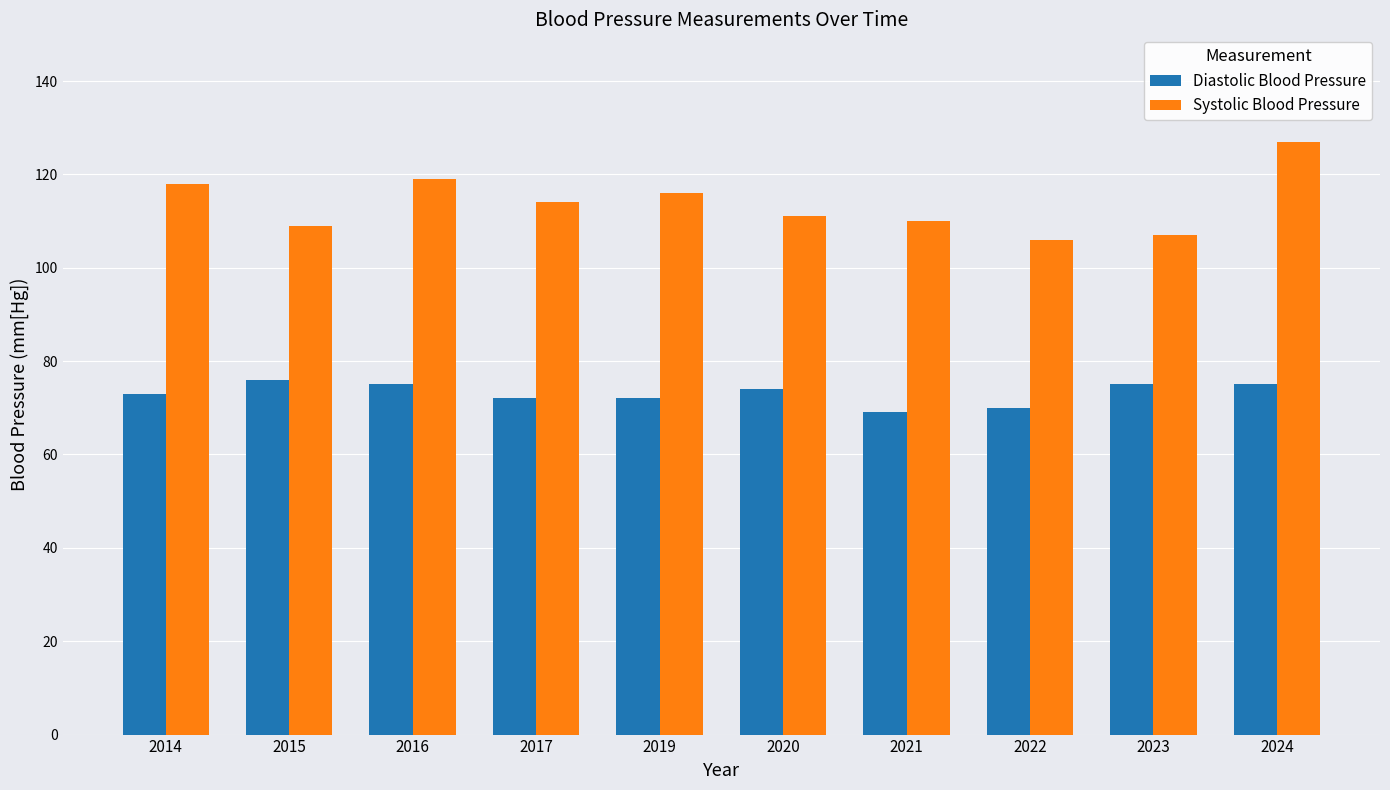

What is the difference between the highest and lowest values at 2019?

44